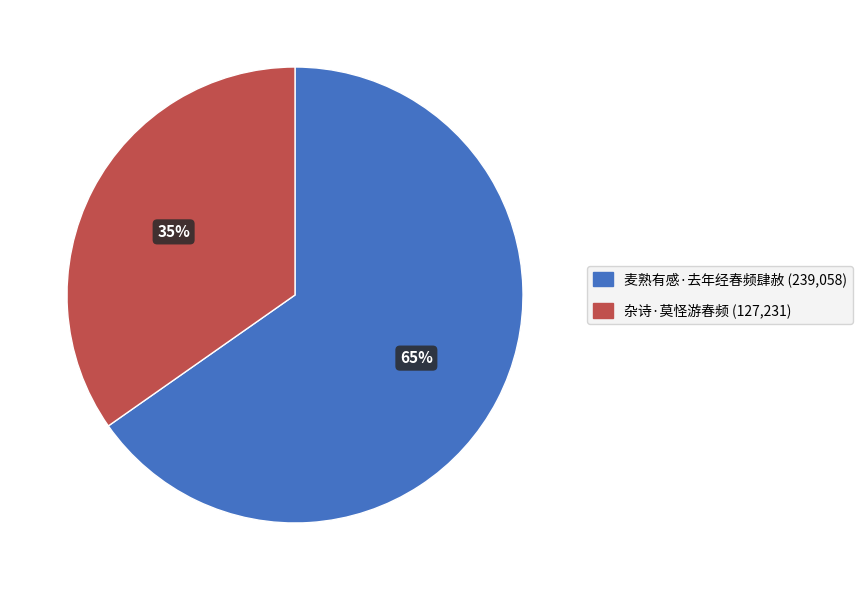

To the nearest percent, what percentage of the pie is 杂诗·莫怪游春频?

35%